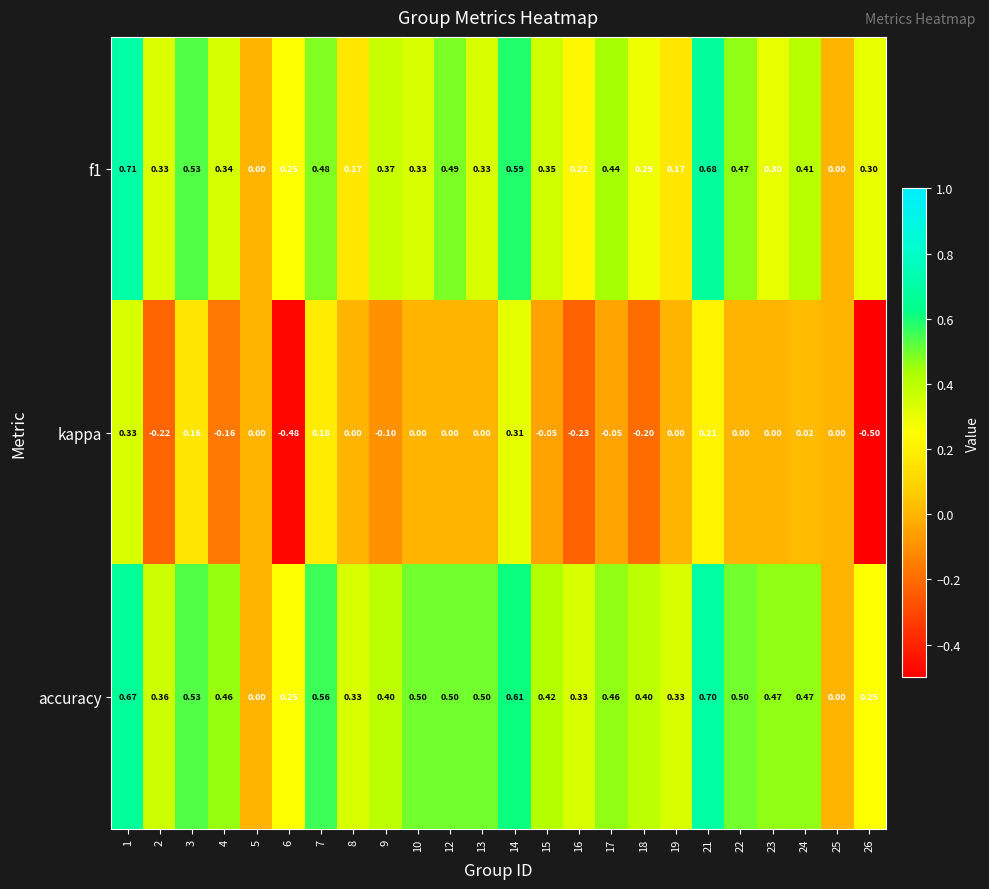

List the series in order of their peak value, lowest first.

kappa, accuracy, f1